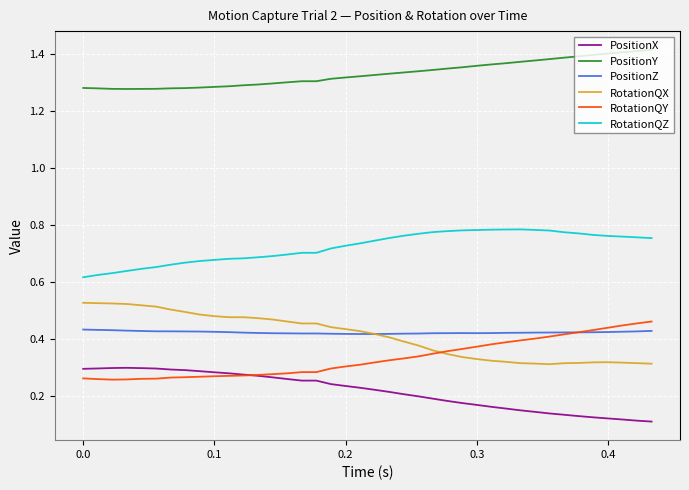

True or false: PositionX and RotationQX cross at least once.

False